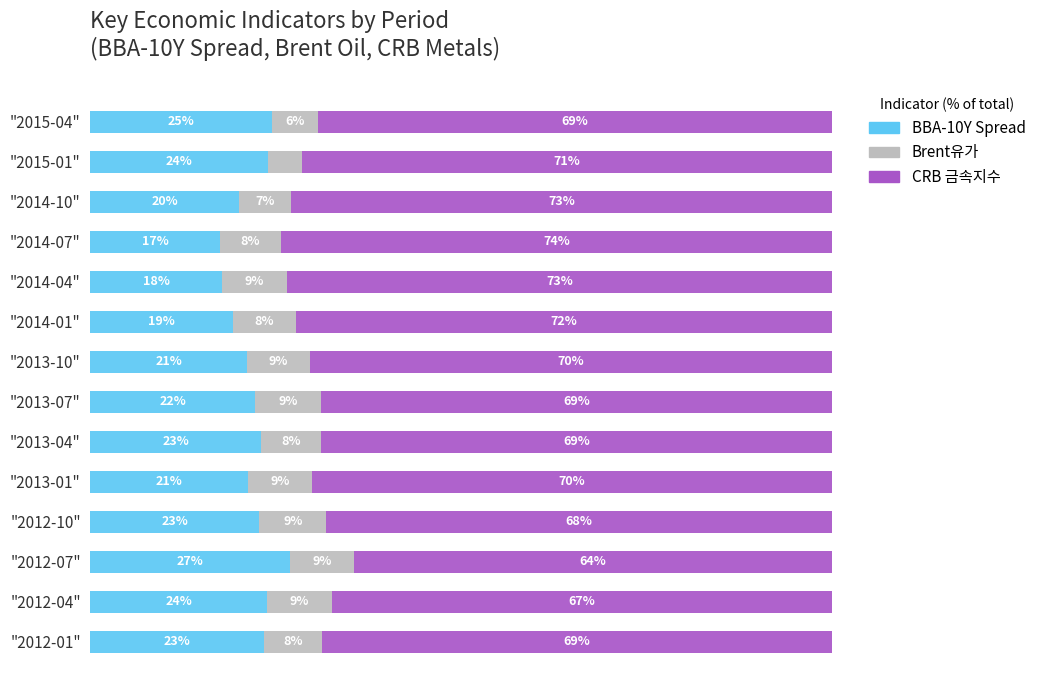

Which category has the highest value in the BBA-10Y Spread series?

"2012-07"